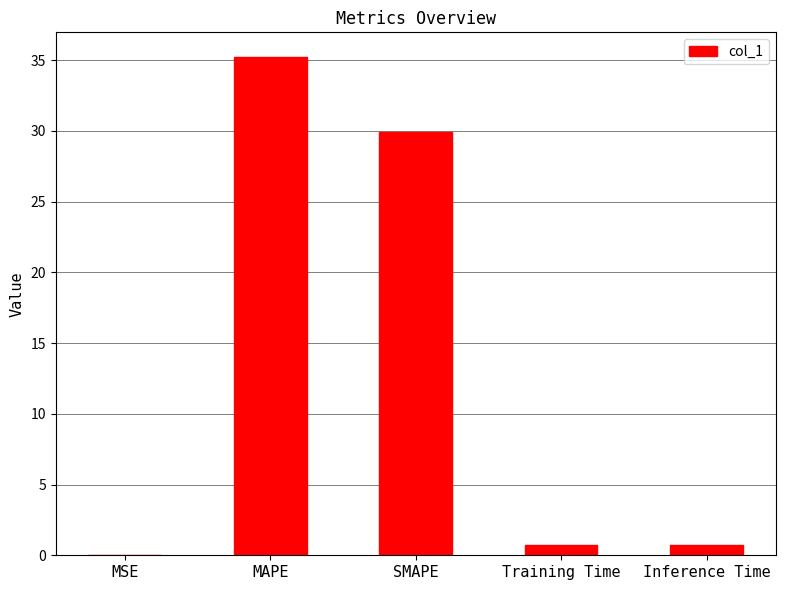

Which category has the highest value across all series?

MAPE